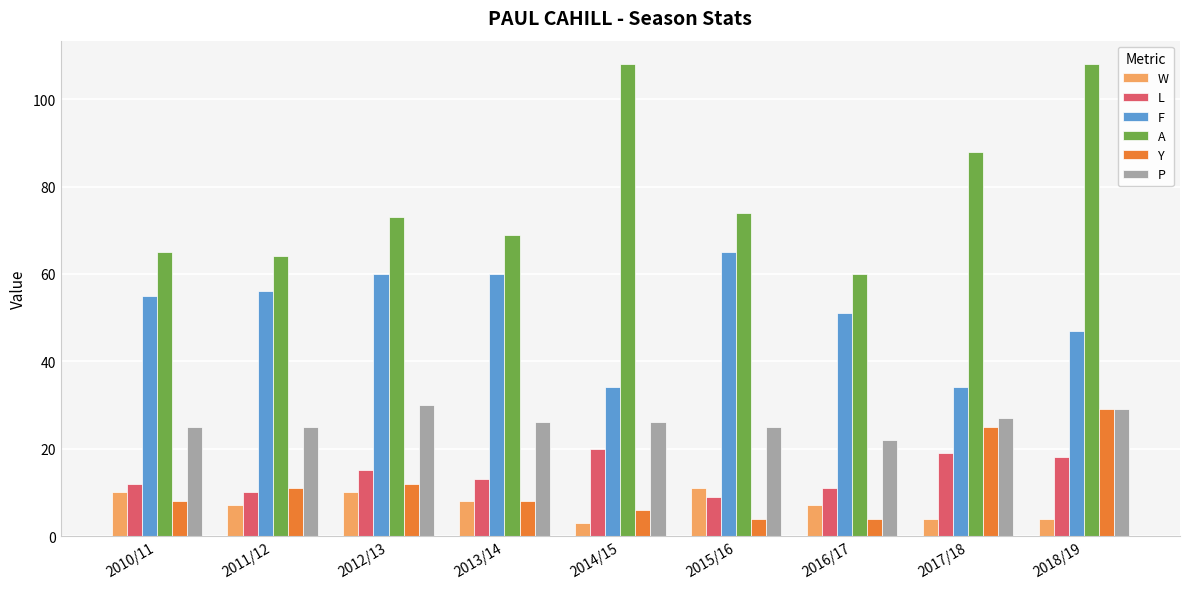

Is the value of A at 2011/12 greater than the value of P at 2013/14?

Yes